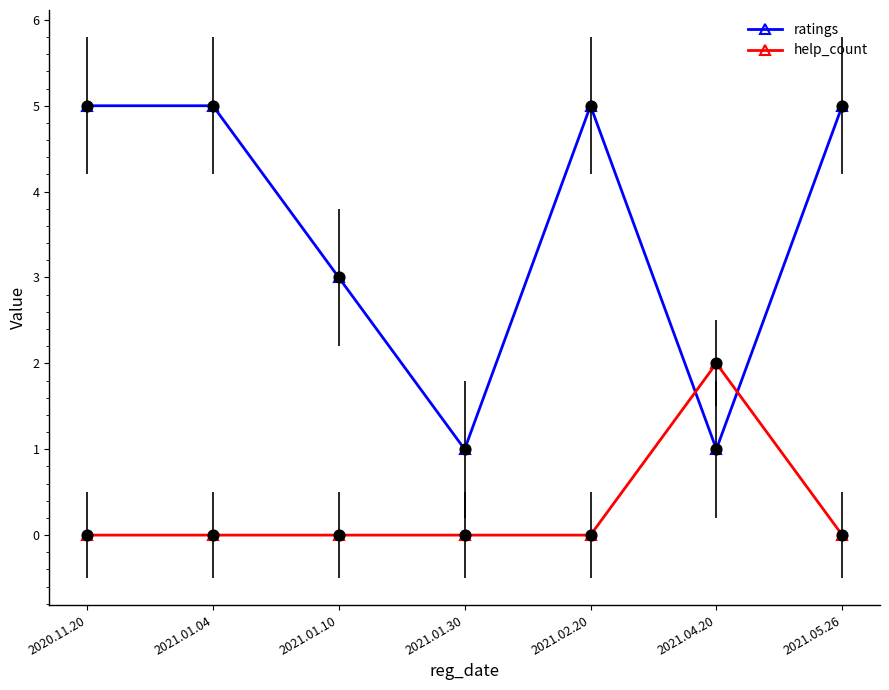

Which series has the largest range (max minus min)?

ratings